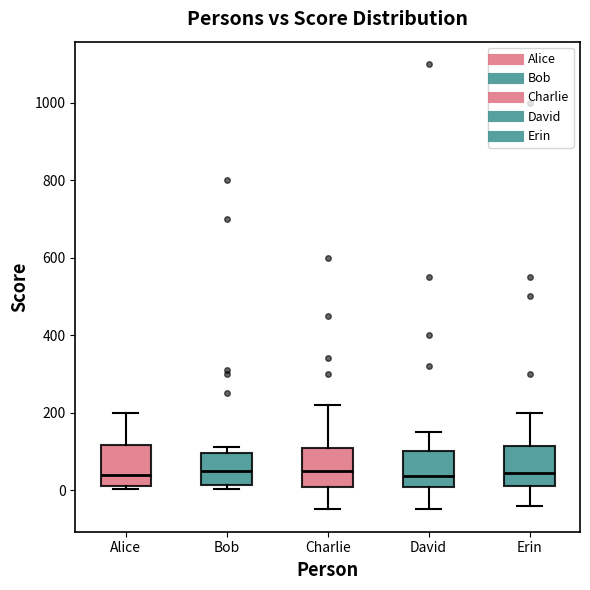

Reading left to right, read every box against the y-axis: the position of its median line, the range the box covers, and the ends of its whiskers. The values are not printed on the chart, so give them approximately, as read against the axis.

Alice: median 40, box 0 to 120, whiskers 0 (just below the box's lower edge) to 200
Bob: median 60, box 20 to 100, whiskers 0 to 120
Charlie: median 60, box 0 to 100, whiskers -40 to 220
David: median 40, box 0 to 100, whiskers -40 to 160
Erin: median 40, box 20 to 120, whiskers -40 to 200